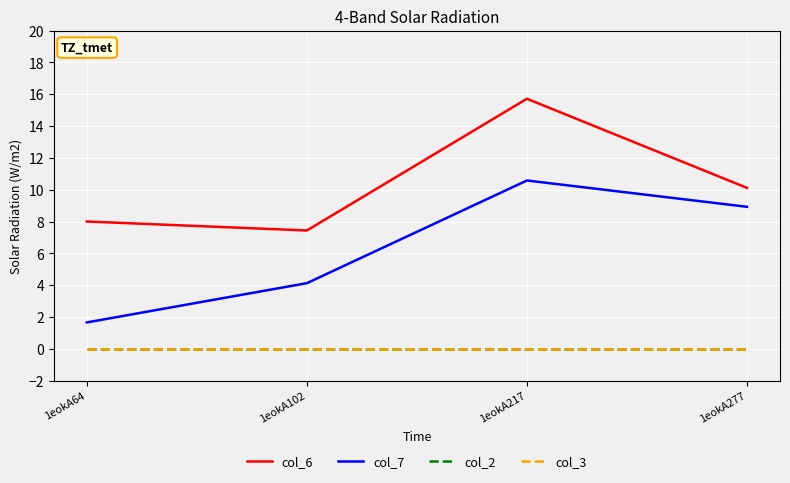

What is the total value across all series at 1eokA217?

26.3